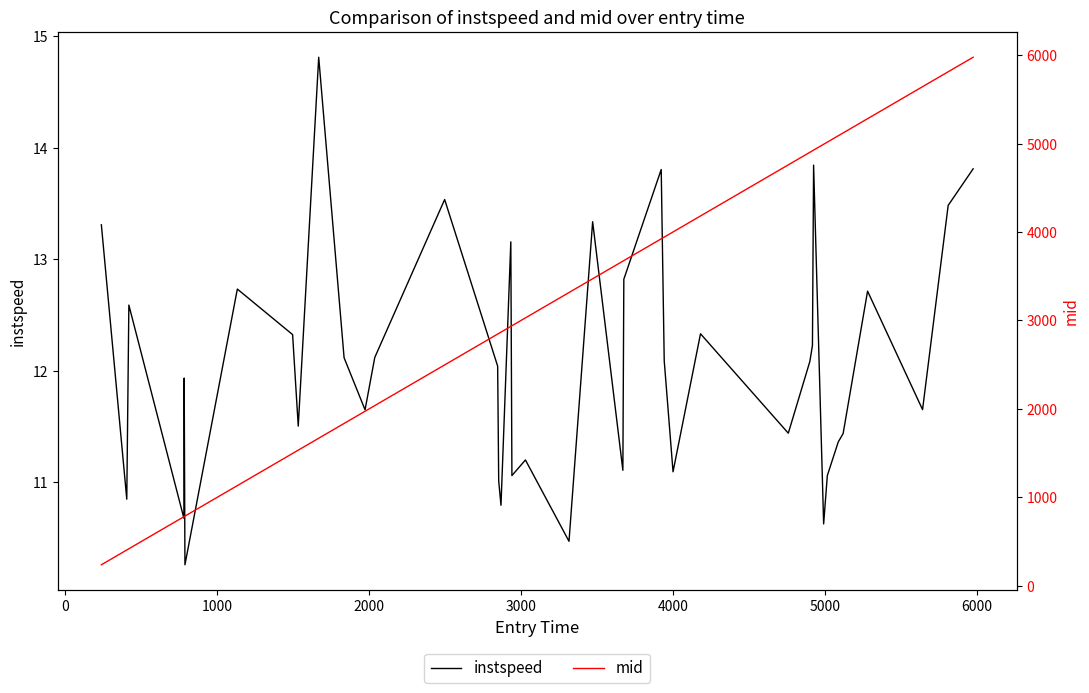

What are all the series names shown in the legend?

instspeed, mid